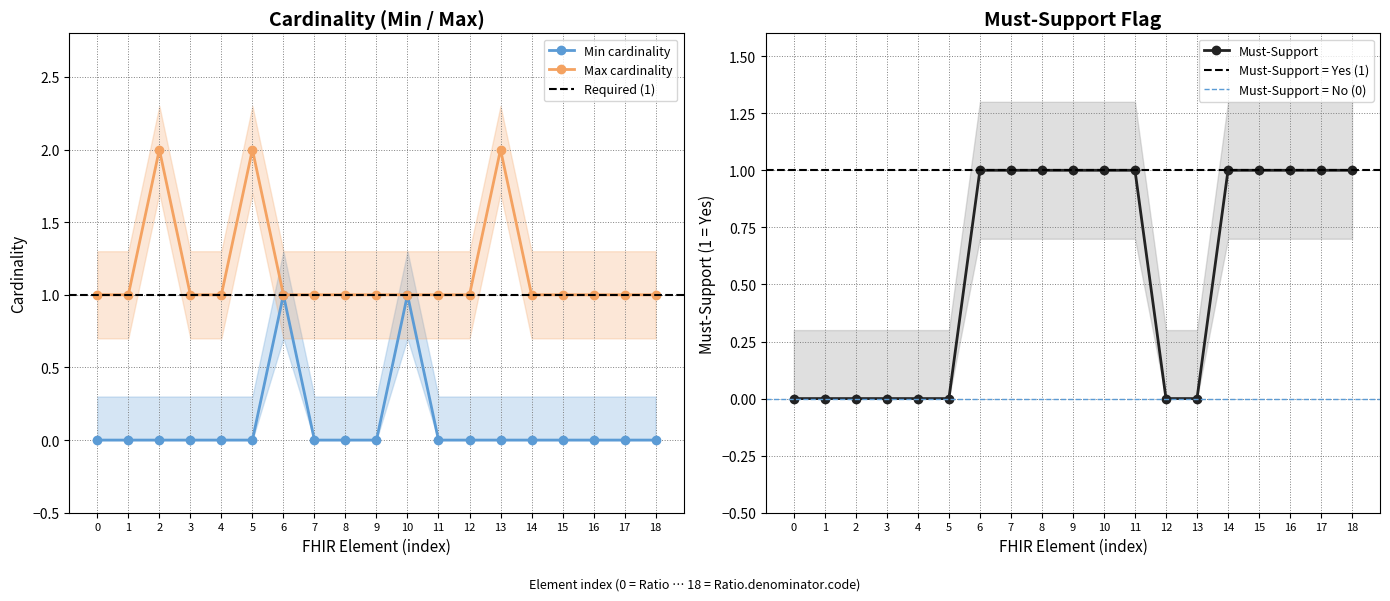

How many distinct data groups are displayed?

3